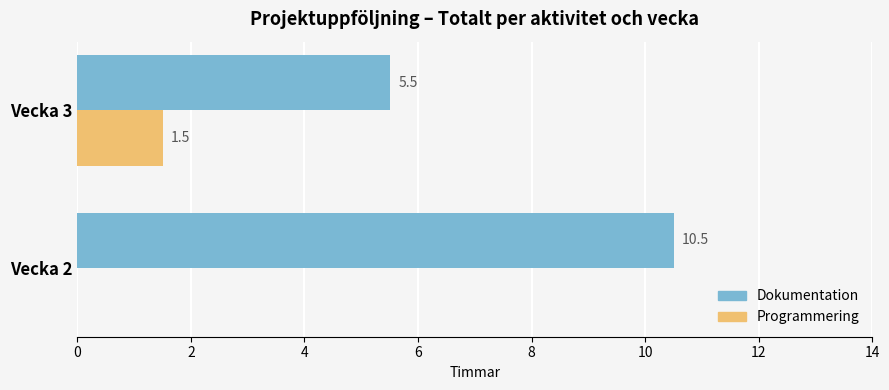

True or false: Dokumentation has a value of 5.5 at Vecka 3.

True